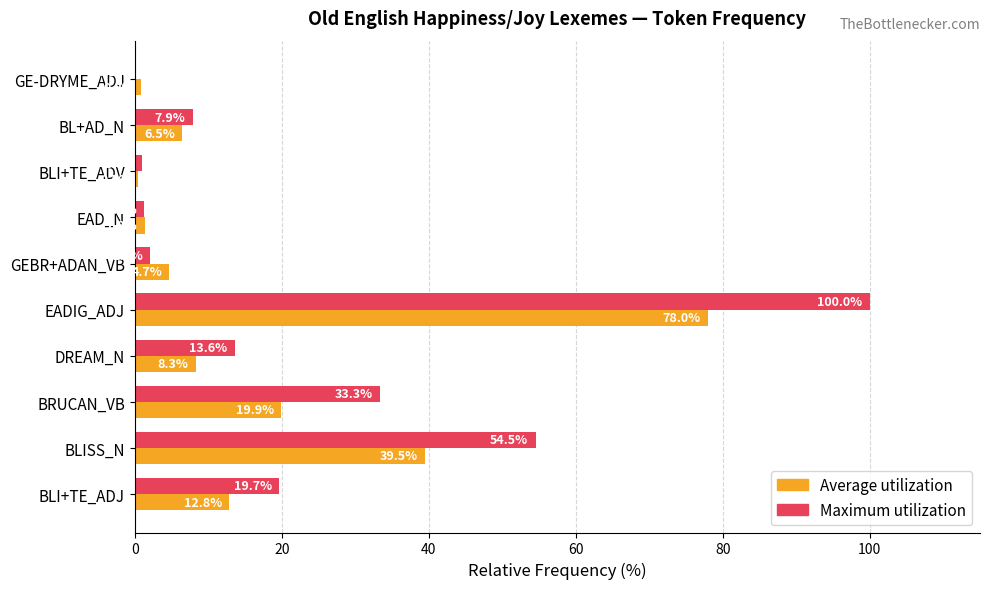

What is the maximum value shown in the chart?

100.0